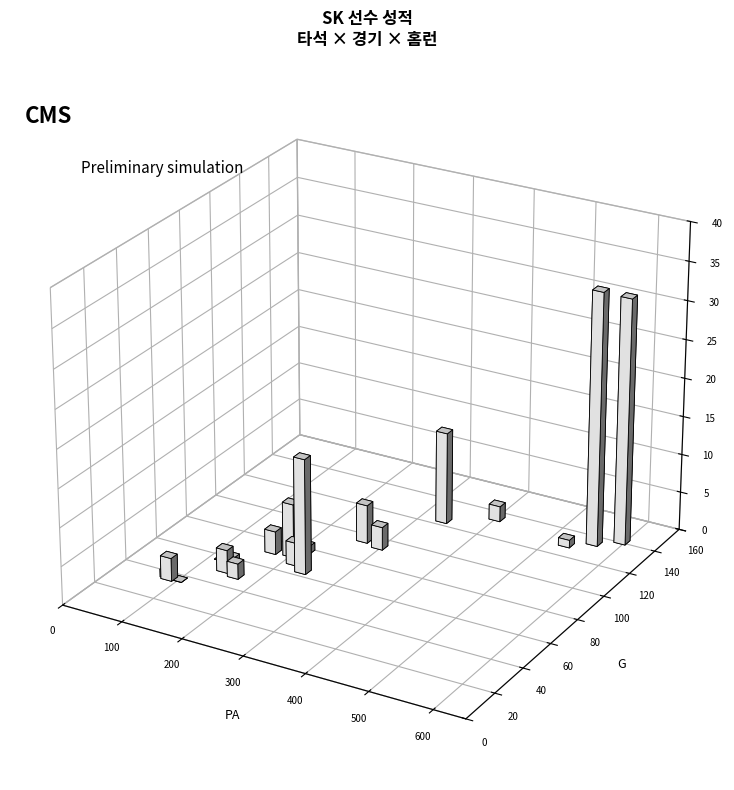

Is the value of G at 채태인 greater than the value of PA at 오태곤?

No